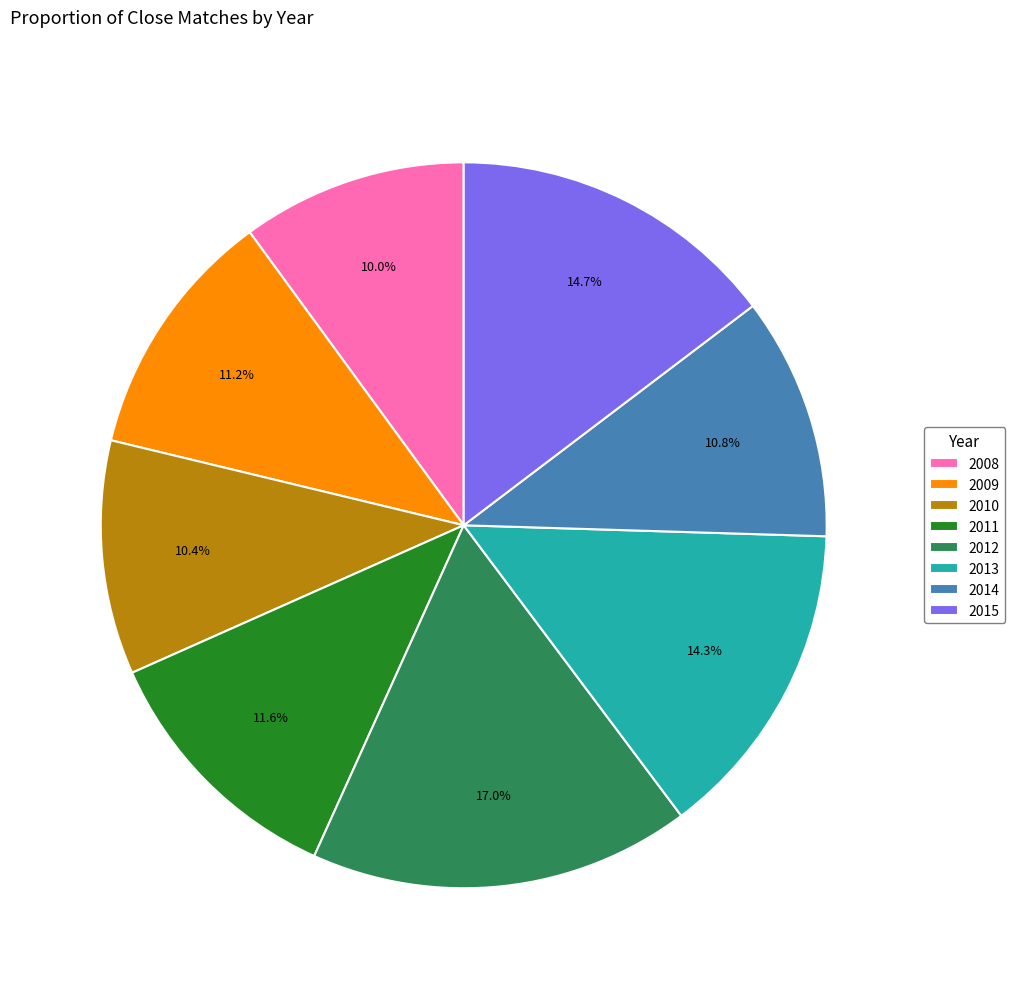

Does 2012 represent more than half of the total?

No